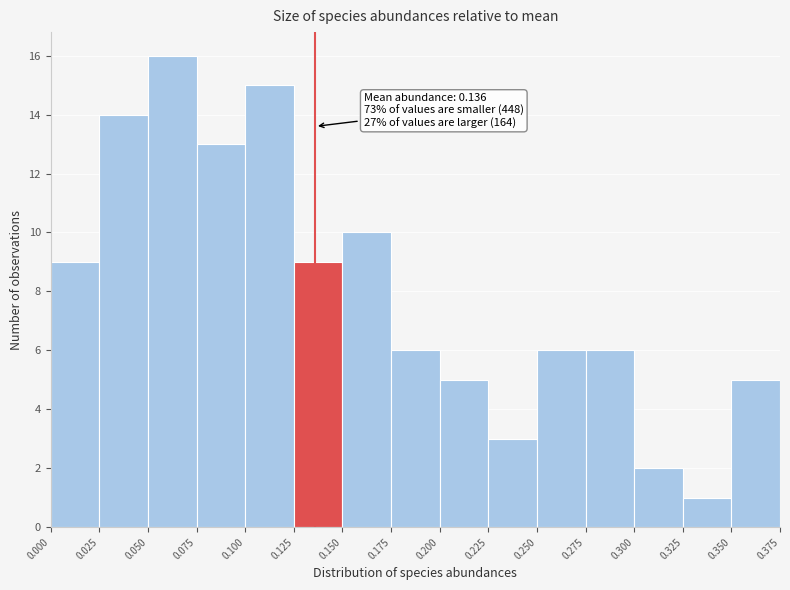

Over which range of the x-axis is the bar tallest?

0.050 to 0.075